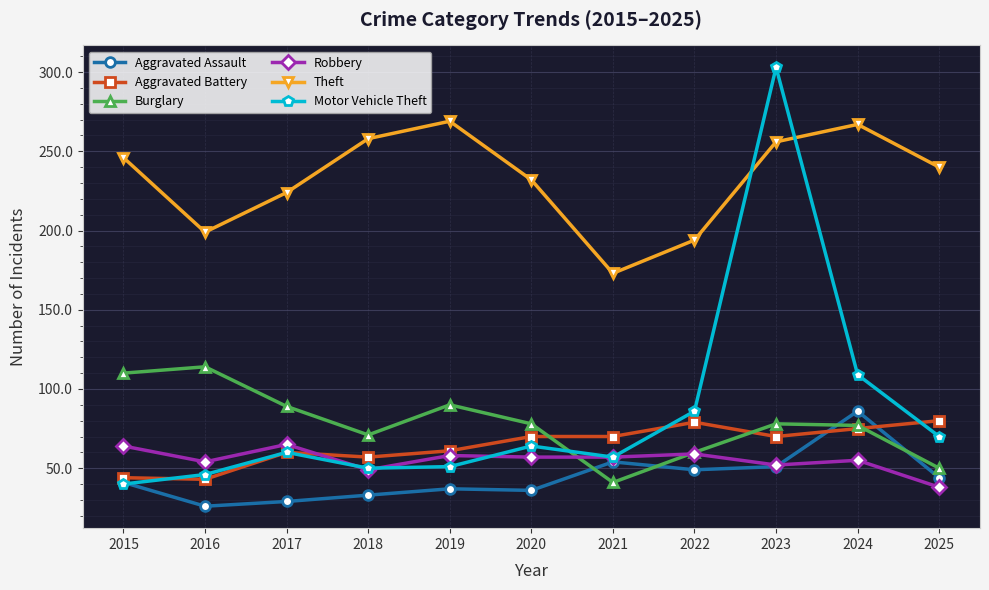

Where does the Robbery series first go above 57?

2015